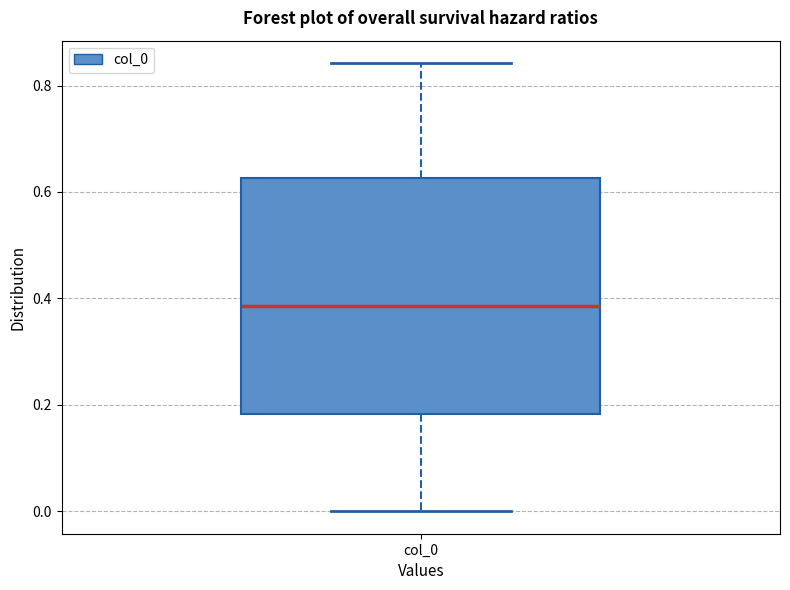

Read this box plot against the y-axis: the position of the median line, the range covered by the box, and the ends of both whiskers. The values are not printed on the chart, so give them approximately, as read against the axis.

median 0.38, box 0.18 to 0.62, whiskers 0.00 to 0.84